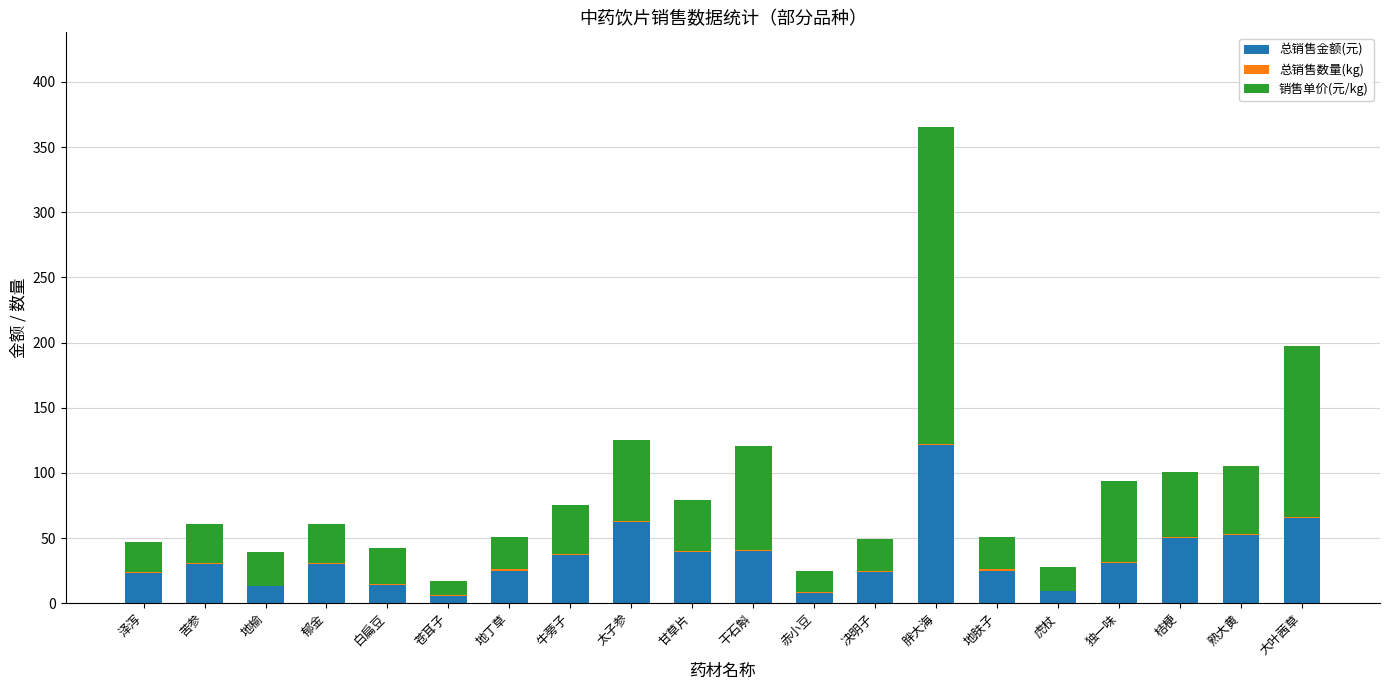

What is the maximum value for 总销售金额(元)?

121.5